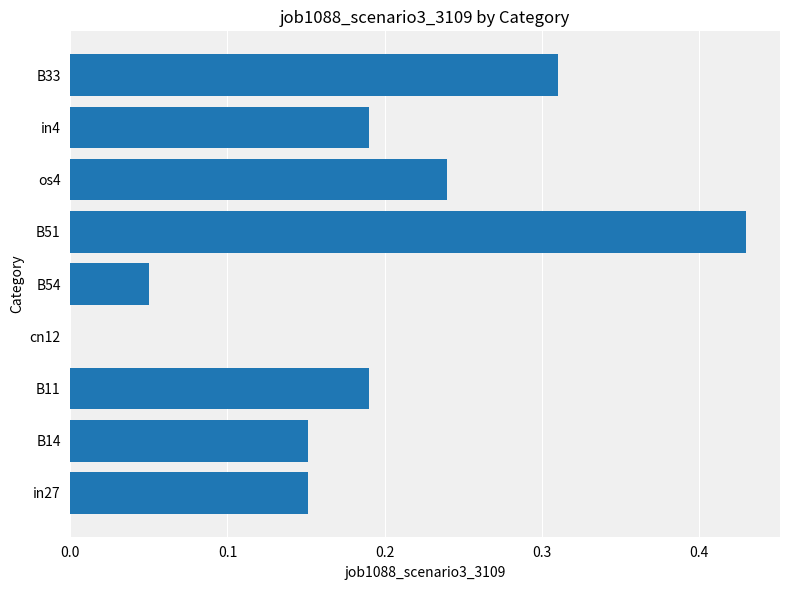

Are the bars grouped side by side (vs. stacked)?

No